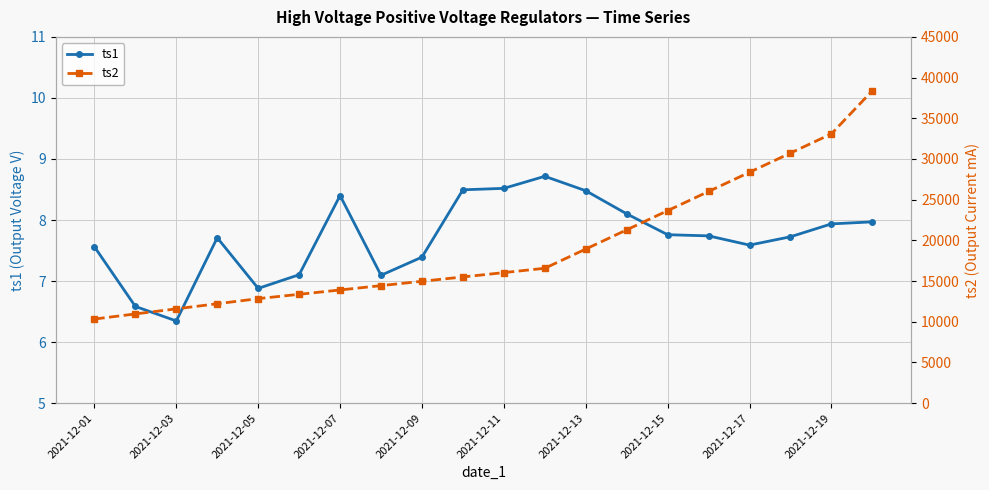

True or false: ts1 has more than 0 points higher than both neighbors.

True